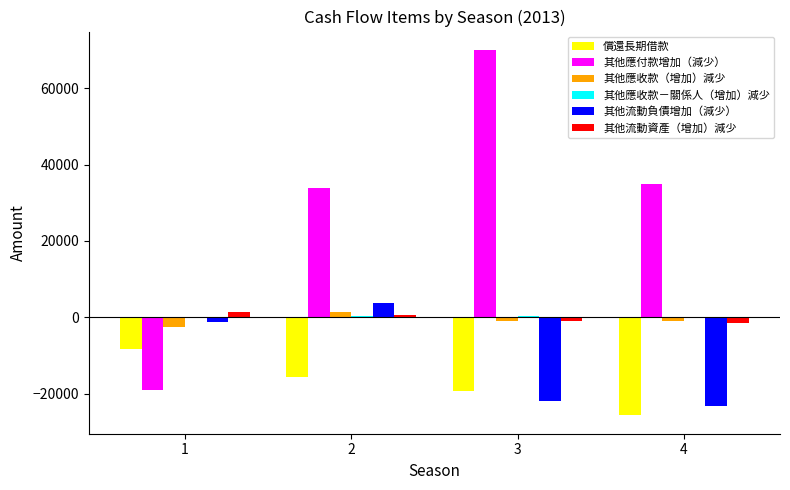

Which category has the highest value across all series?

3